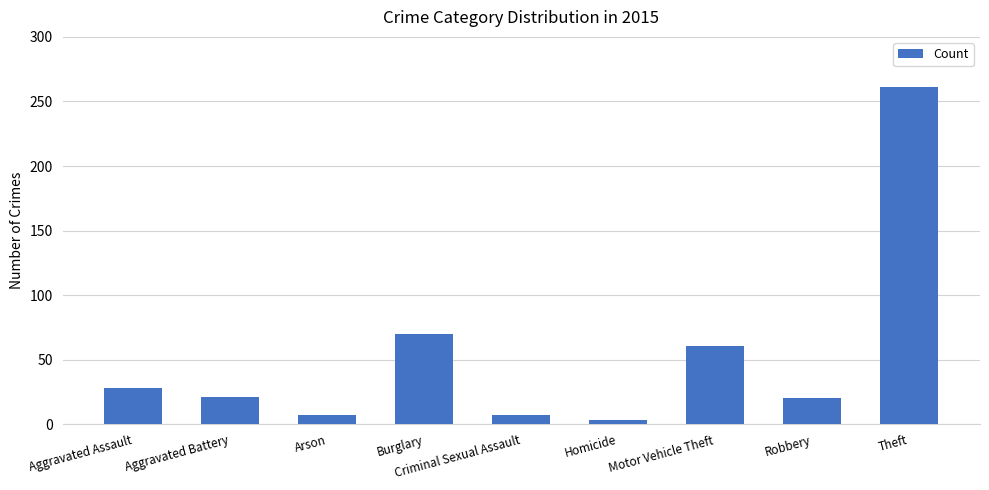

Are the bars horizontal?

No